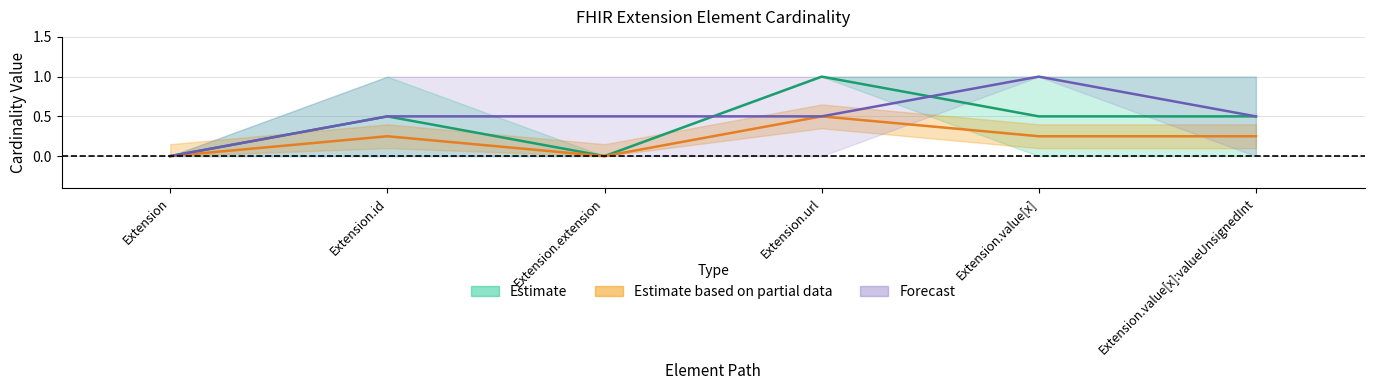

True or false: Base Max and Base Min intersect in this chart.

False